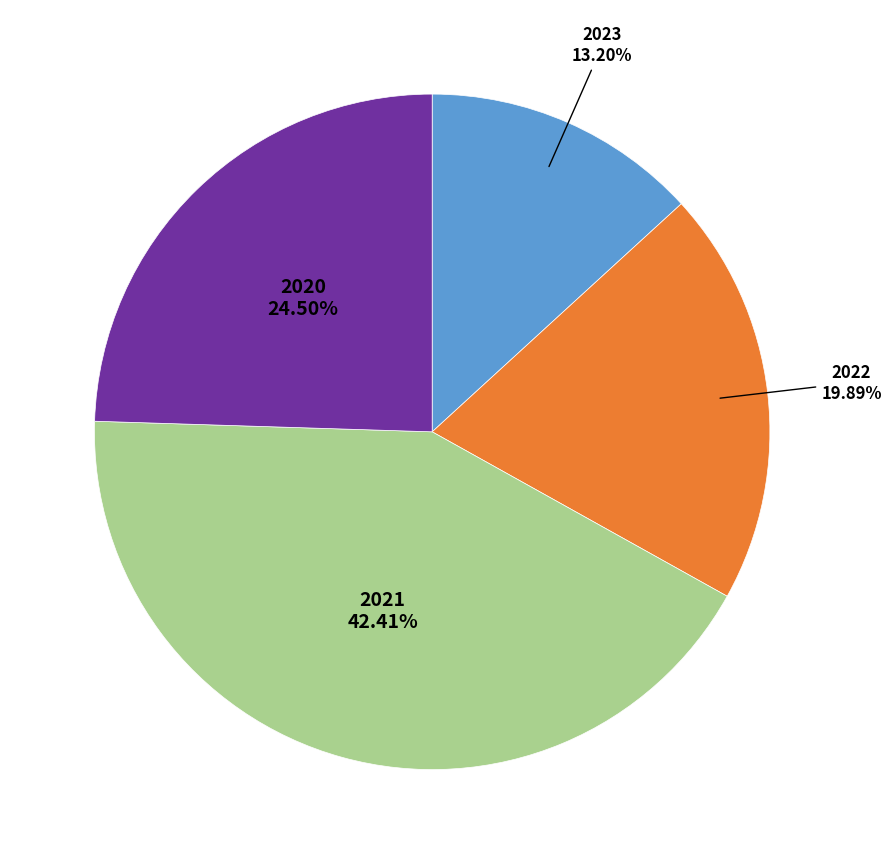

Rank the categories by value from highest to lowest.

2021, 2020, 2022, 2023